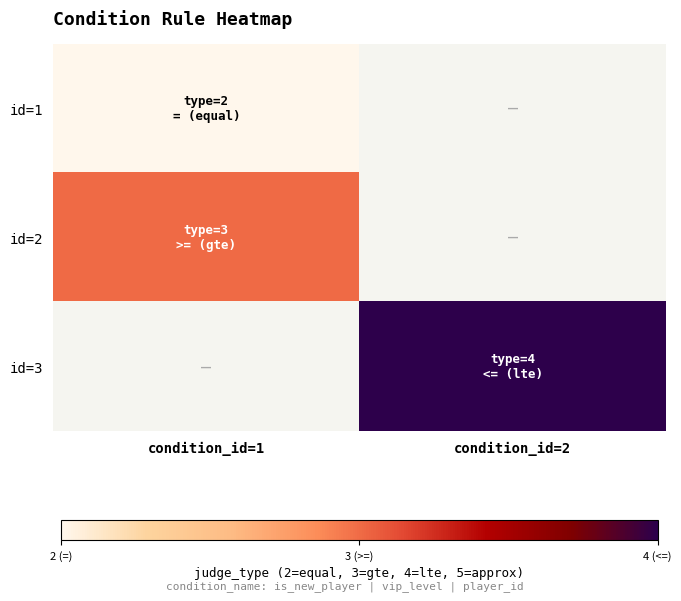

Is the value of id=3 at condition_id=1 greater than the value of id=1 at condition_id=1?

No